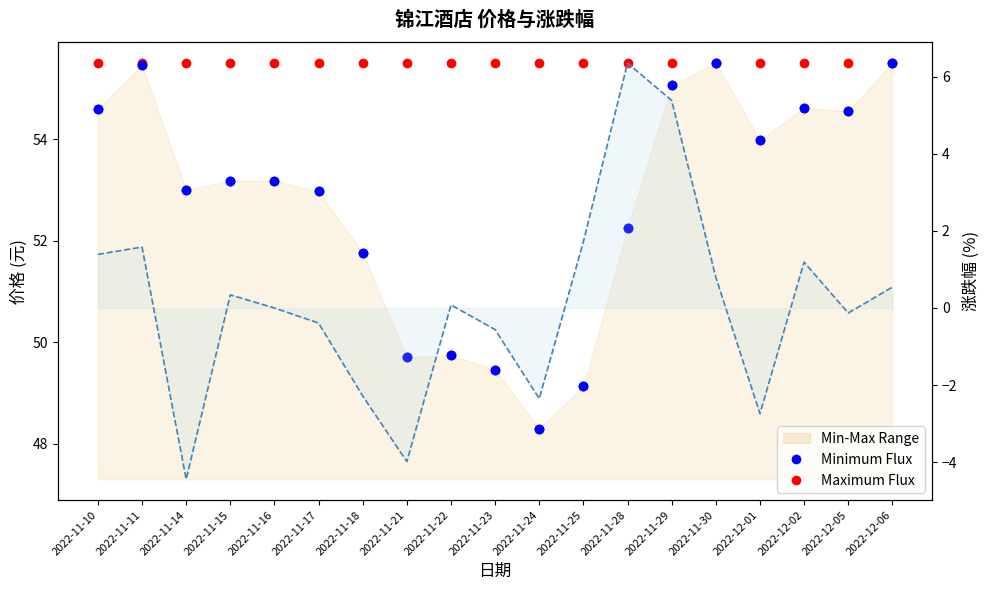

What is the total value across all series at 2022-11-24?

103.8